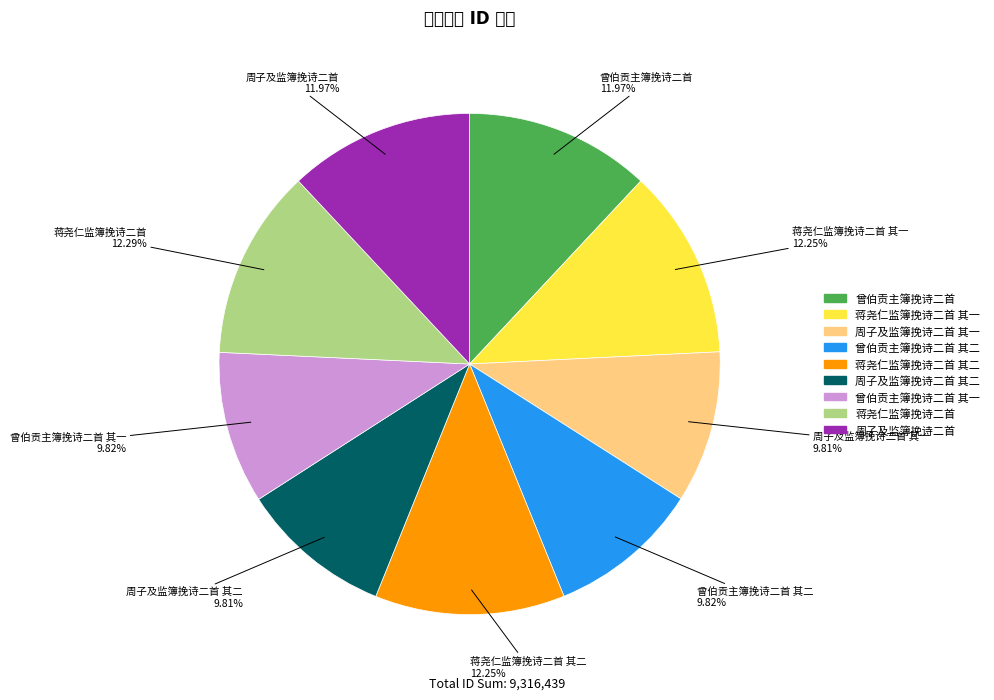

Is there any slice that represents more than half of the pie?

No